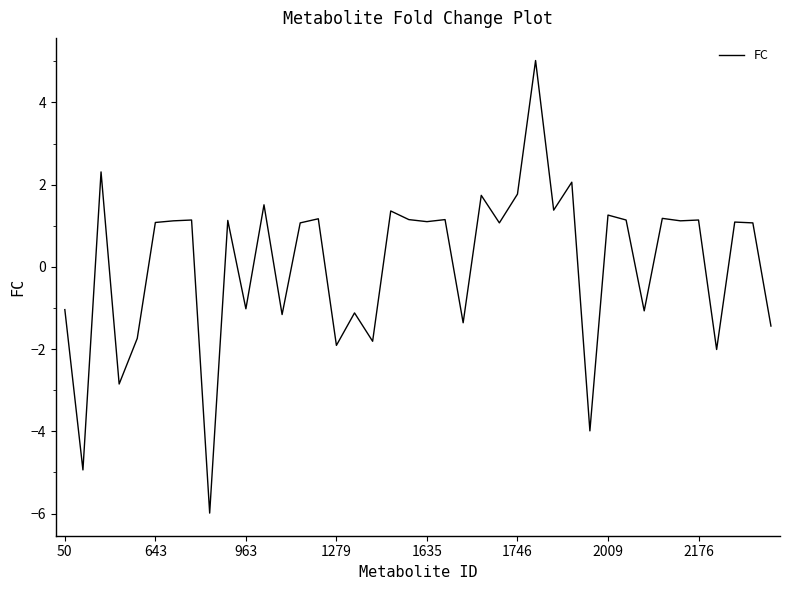

What is the greatest value displayed?

5.0